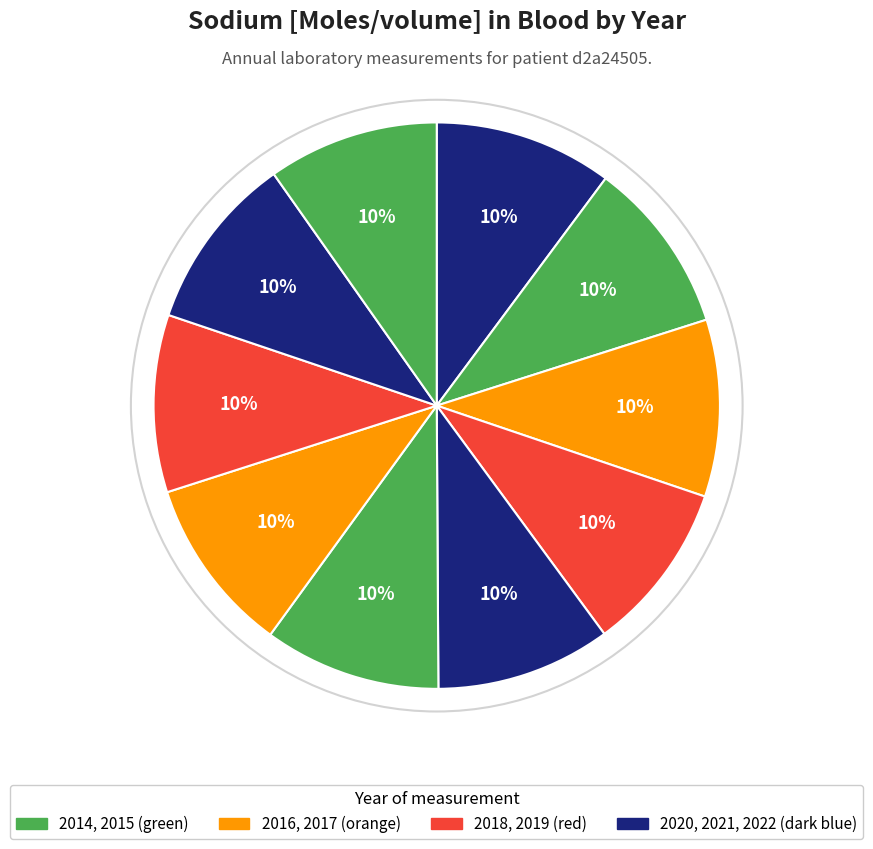

What is the smallest slice in the pie chart?

2017